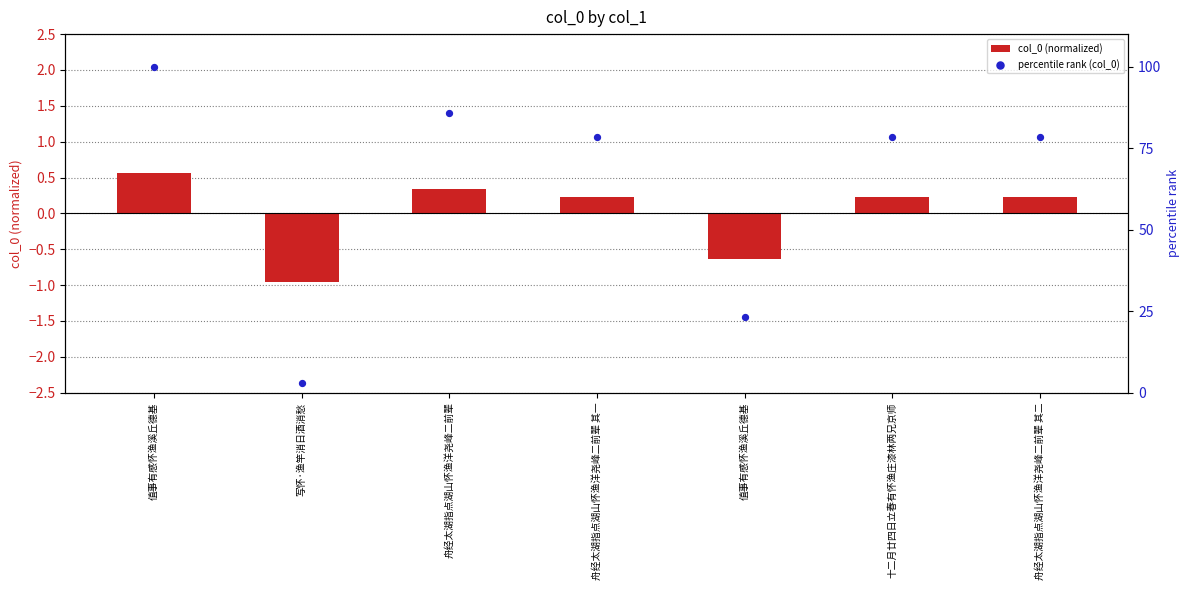

At how many categories does at least one series exceed 60?

5